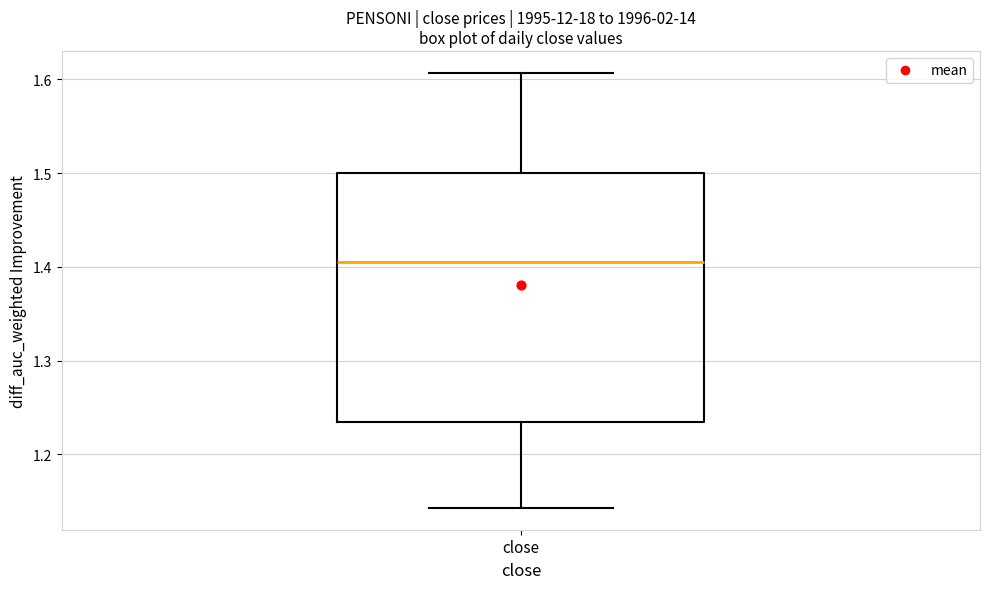

Transcribe this box plot: give where the median line is, the range the box spans, and where the two whiskers end, as read against the y-axis. The values are not printed on the chart, so give them approximately, as read against the axis.

median 1.41, box 1.24 to 1.50, whiskers 1.14 to 1.61